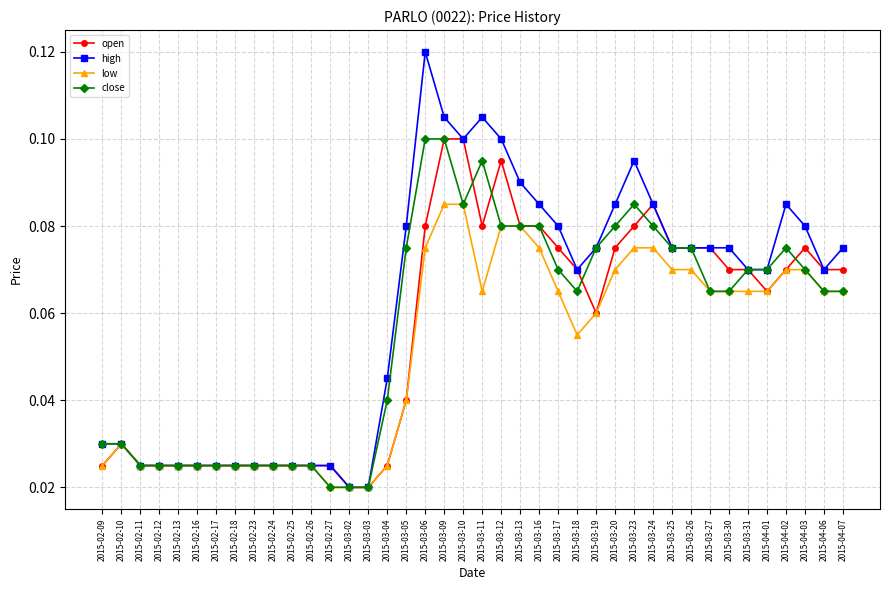

At which category is the sum across all series the highest?

2015-03-09